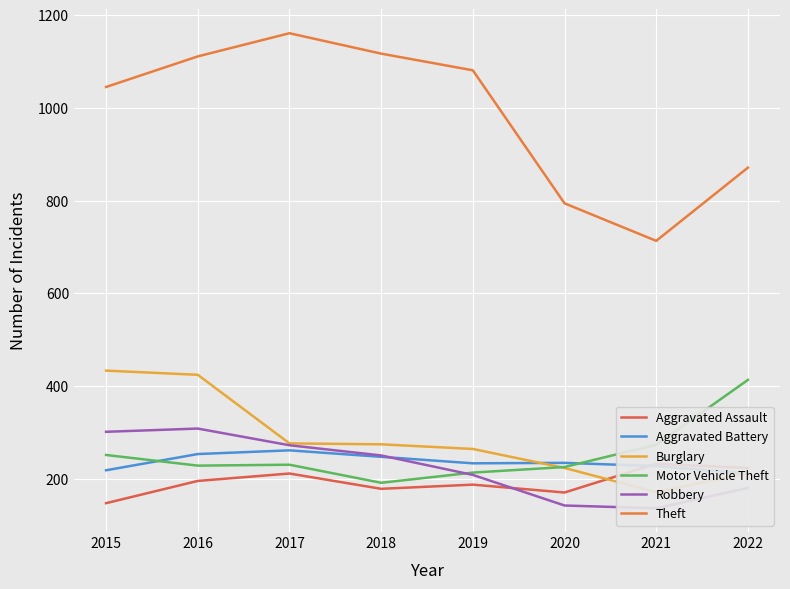

What is the total value across all series at 2017?

2411